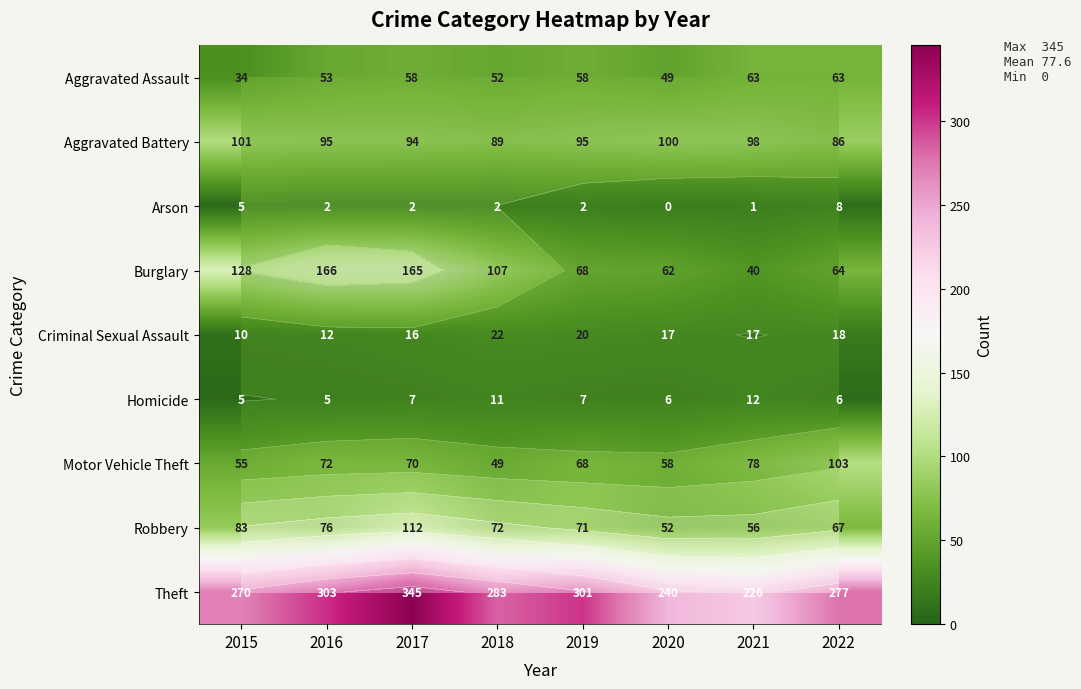

What is the sum of the Homicide values at 2020 and 2019?

13